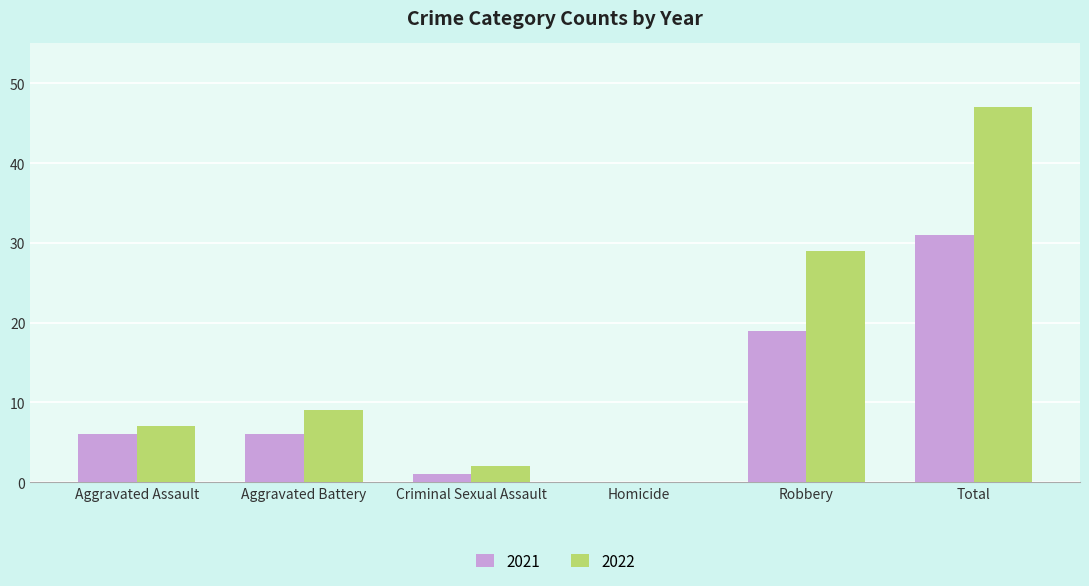

Which series changed the most between Robbery and Total?

2022